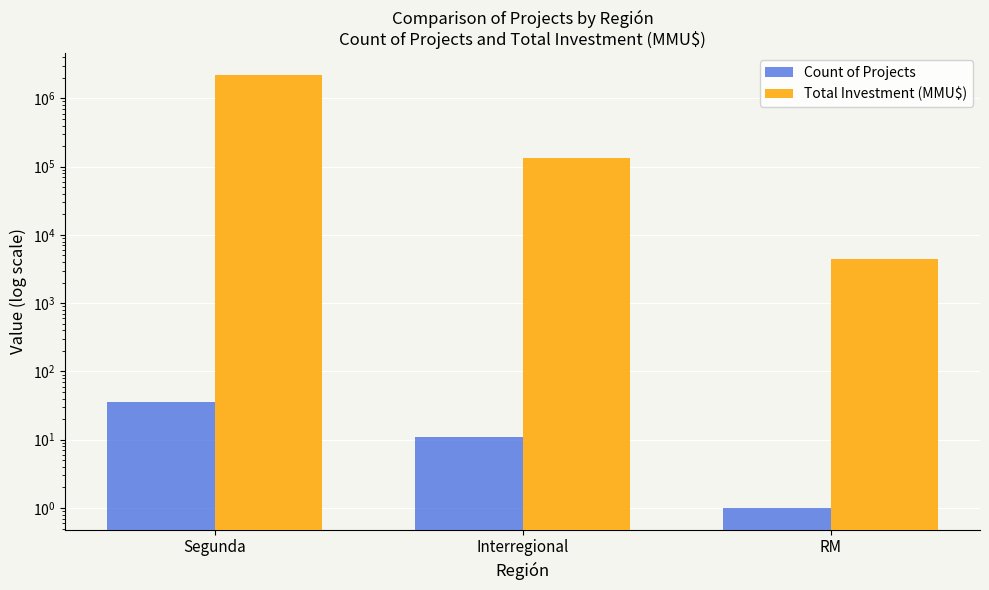

What is the total value across all series at Segunda?

2207573